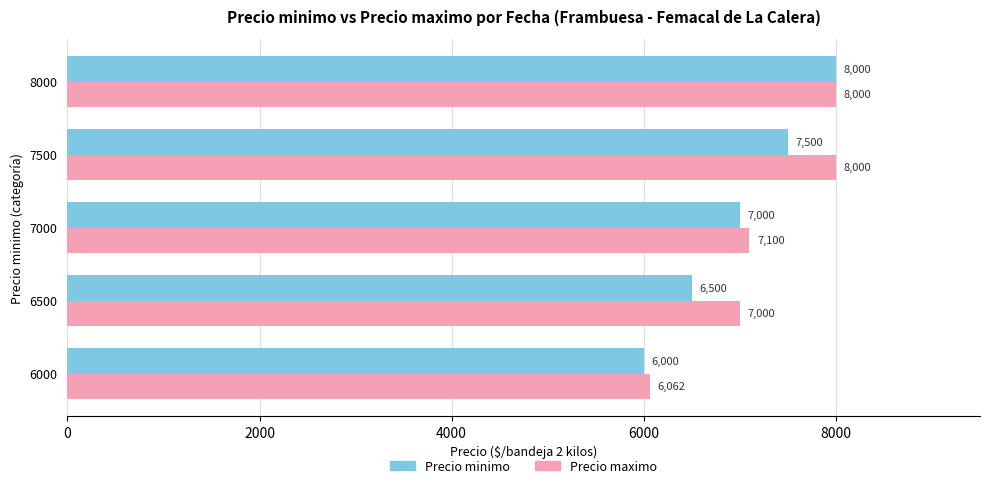

At which category is the sum across all series the highest?

8000